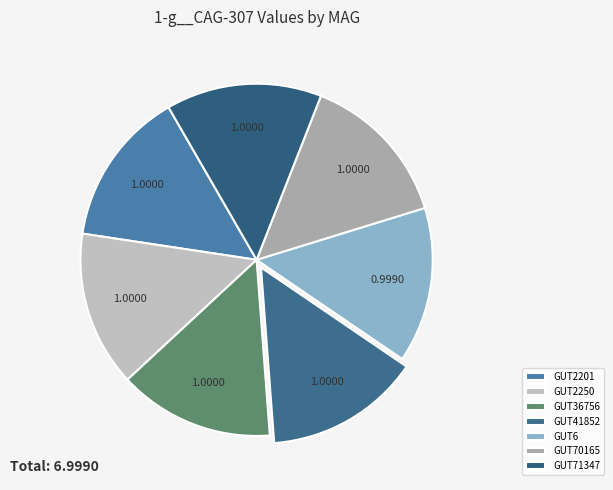

Which category has the smallest portion of the pie?

even_MAG-GUT6.fa